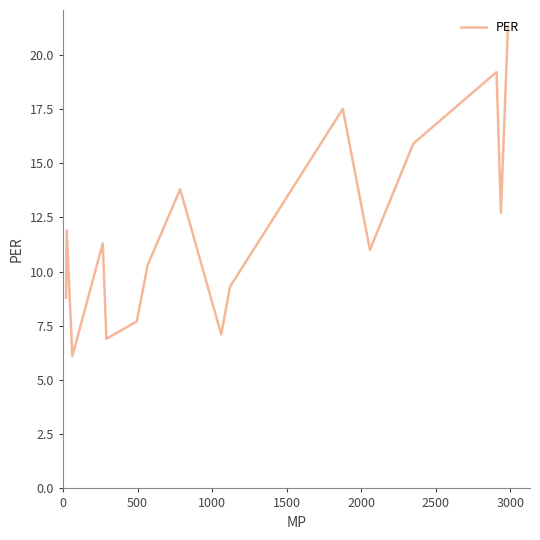

What is the difference between the maximum and minimum values?

15.2